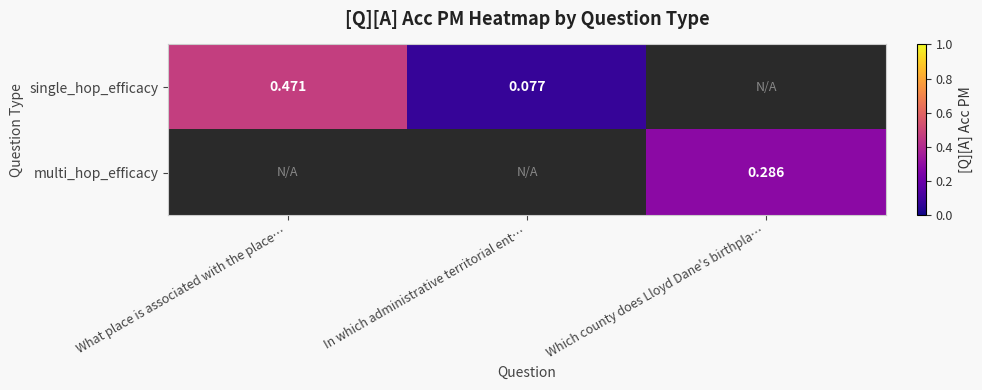

What is the greatest value displayed?

0.5